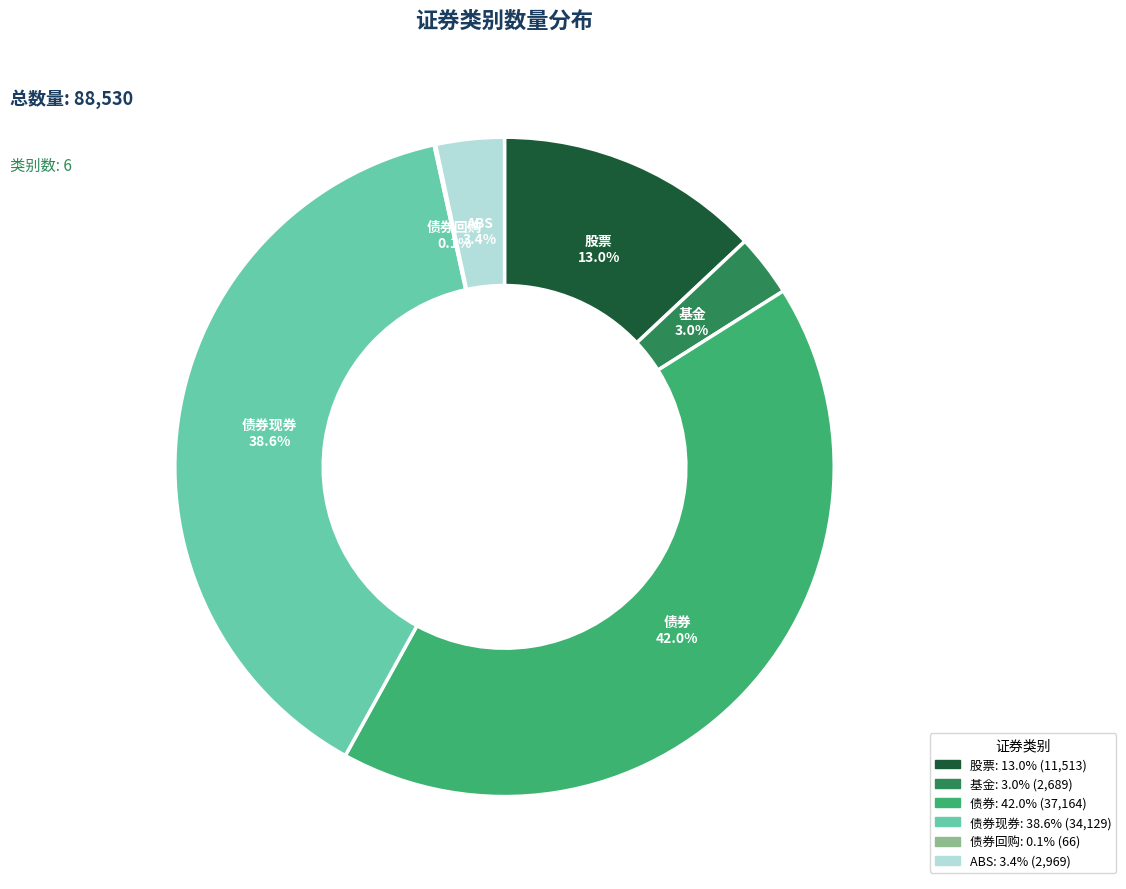

Is there any slice that represents more than half of the pie?

No